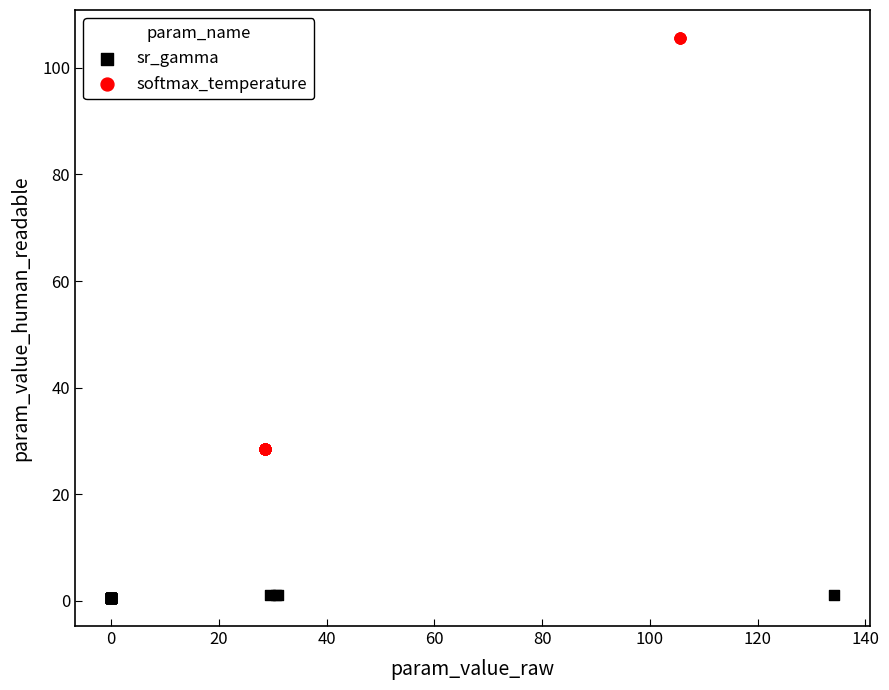

Which series reaches the minimum Y coordinate?

sr_gamma